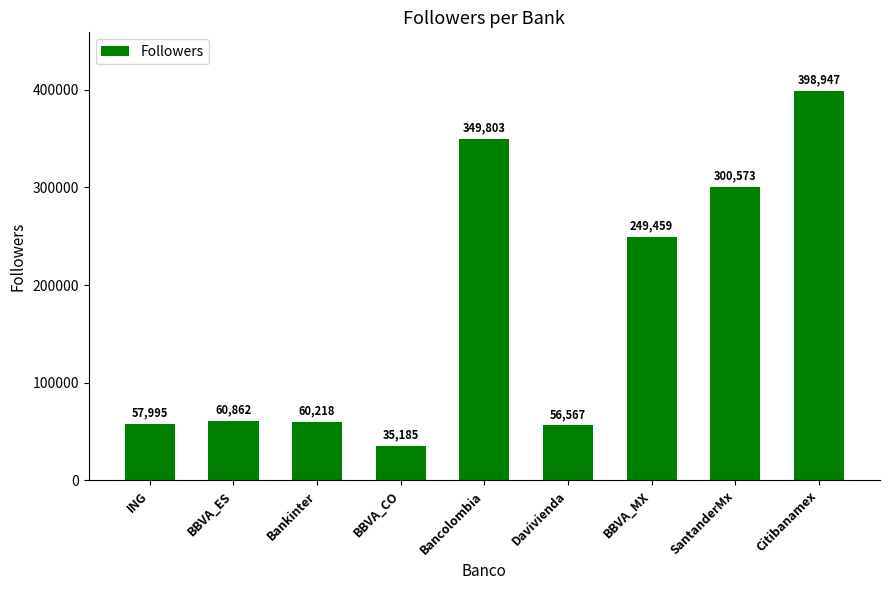

What is the label of the 2nd bar from the right?

SantanderMx